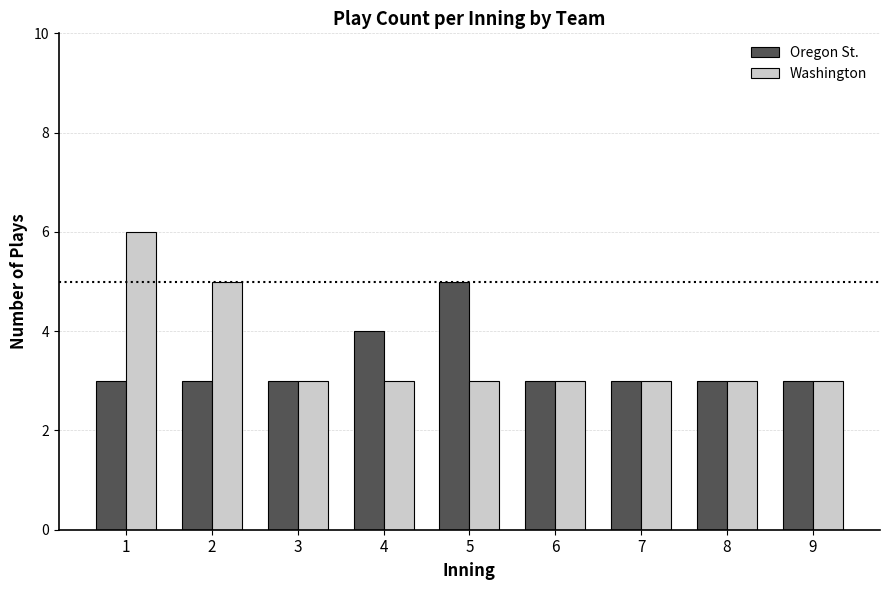

The value of Washington at 3 is 3. True or false?

True